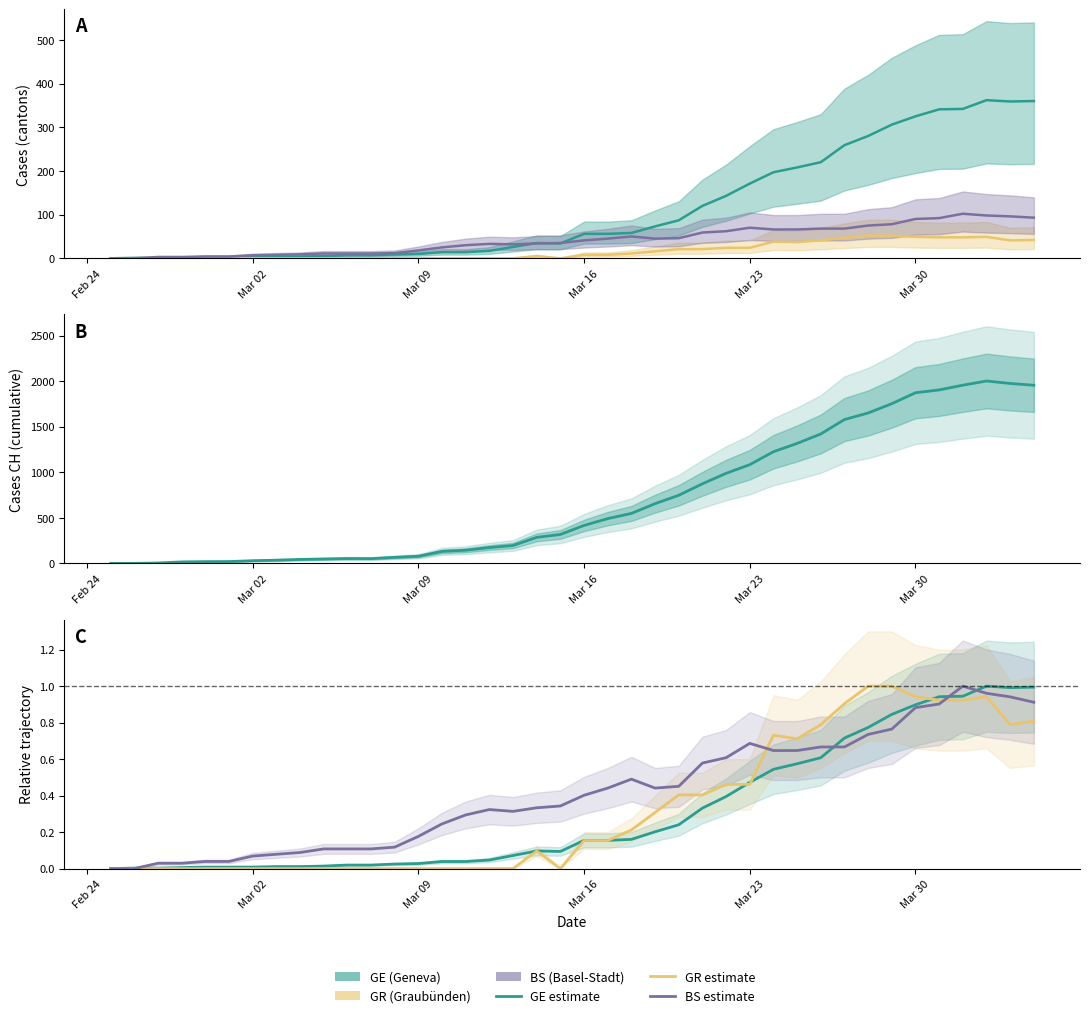

Reading left to right, extract all data points from this chart.

CH: 0	1	5	17	20	21	30	36	44	49	54	53	67	79	132	145	174	197	286	318	417	492	549	656	748	874	989	1084	1226	1317	1421	1579	1651	1753	1873	1904	1956	2002	1975	1955
GE: 0	1	1	2	3	3	3	4	4	5	7	7	9	10	14	14	17	26	35	34	56	56	58	73	87	120	143	171	197	208	220	259	280	306	325	341	342	362	359	360
GR: 0	0	0	0	0	0	0	0	0	0	0	0	0	0	0	0	0	0	5	0	8	8	11	16	21	21	24	24	38	37	41	47	52	52	49	48	48	49	41	42
BS: 0	0	3	3	4	4	7	8	9	11	11	11	12	18	25	30	33	32	34	35	41	45	50	45	46	59	62	70	66	66	68	68	75	78	90	92	102	98	96	93